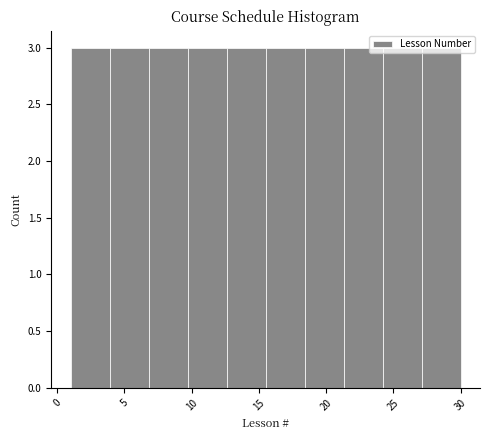

Reading left to right, transcribe this chart: for each bar, give the range it covers on the x-axis and its height. Neither the bar edges nor the heights are printed on the chart, so give them approximately, as read against the axes.

1.0 to 3.9: 3
3.9 to 6.8: 3
6.8 to 9.7: 3
9.7 to 12.6: 3
12.6 to 15.5: 3
15.5 to 18.4: 3
18.4 to 21.3: 3
21.3 to 24.2: 3
24.2 to 27.1: 3
27.1 to 30.0: 3